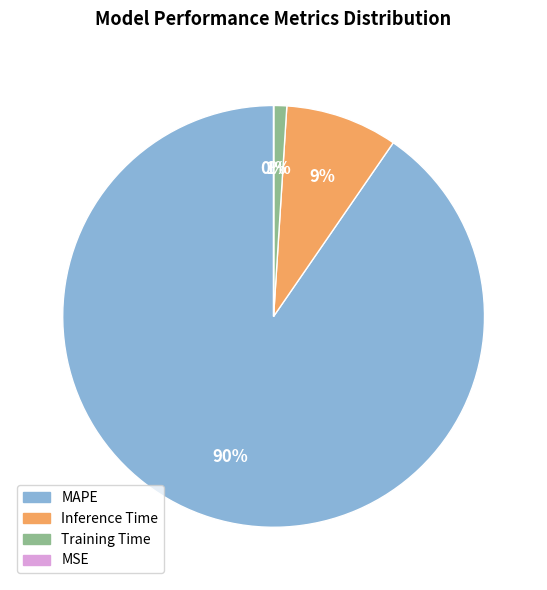

Do Inference Time and MAPE together represent more than half of the pie?

Yes